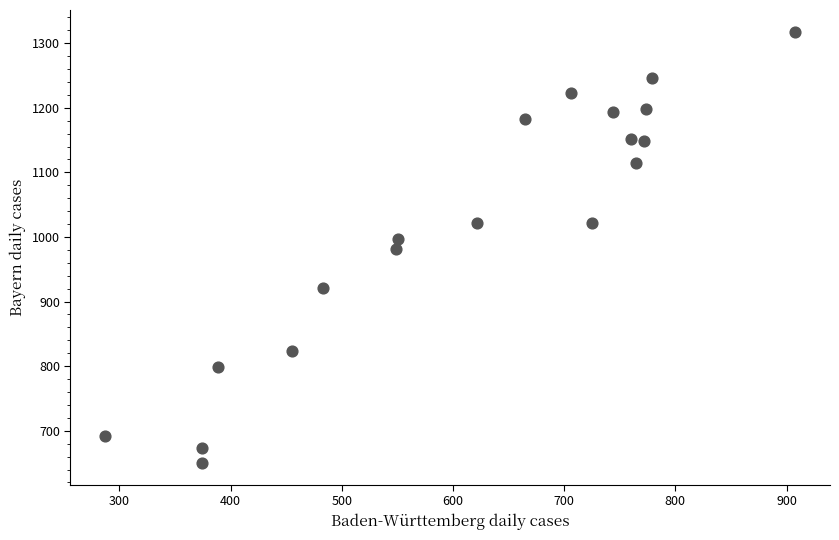

What is the range of X values (max minus min)?

621